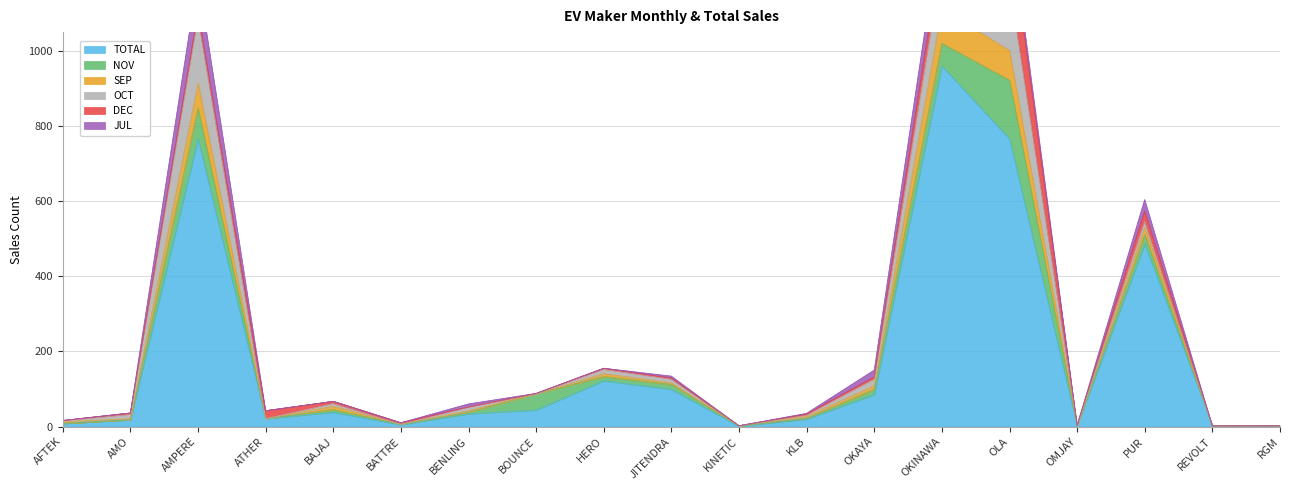

True or false: SEP and TOTAL intersect in this chart.

False